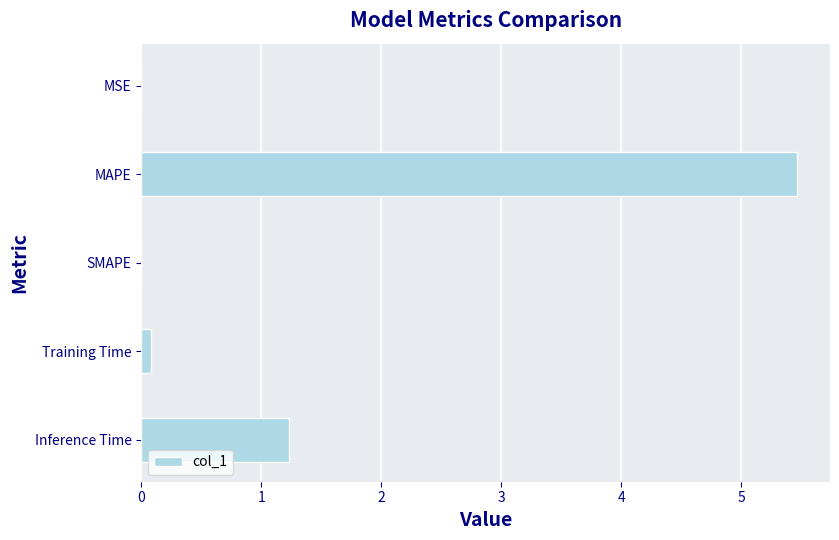

Where is the data nearest to the value 2?

Inference Time